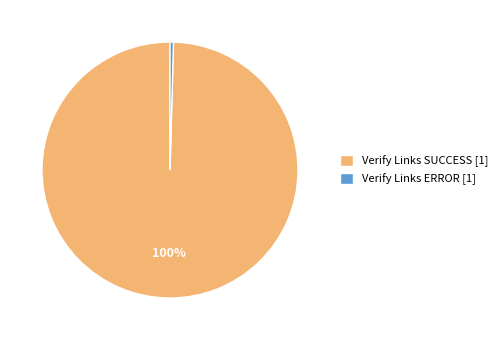

Do Verify Links SUCCESS [1] and Verify Links ERROR [1] together represent more than half of the pie?

Yes